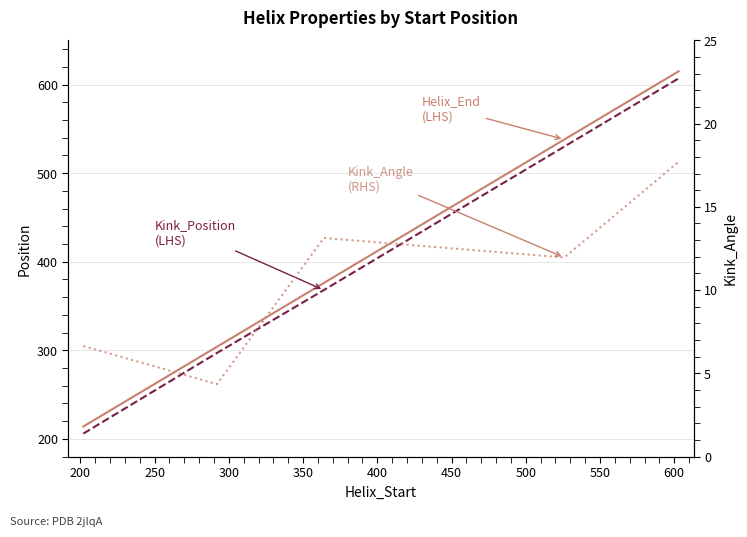

How many data points in Kink_Angle are less than 11?

2